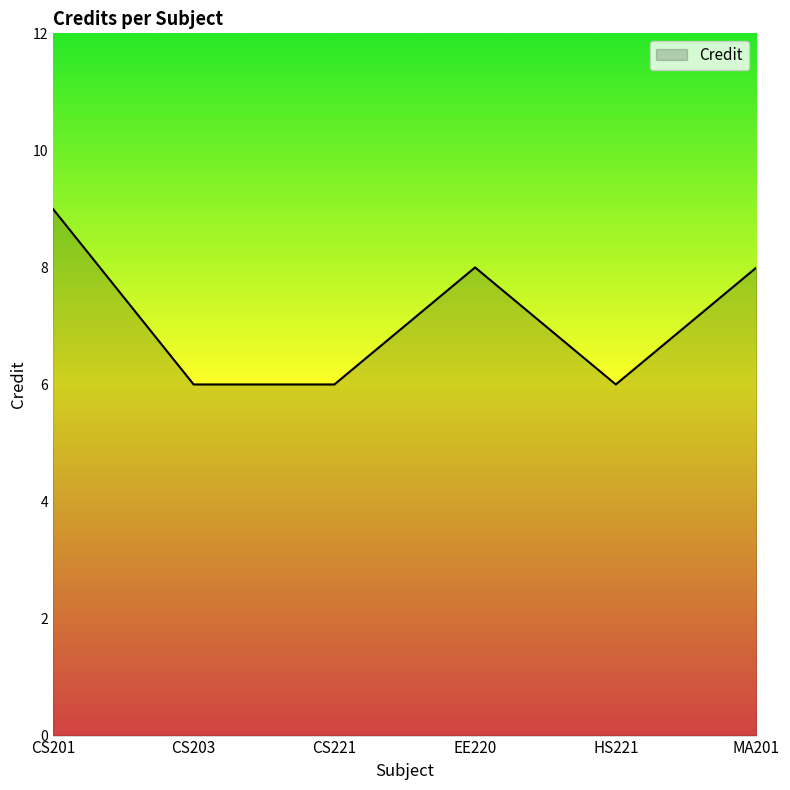

What is the greatest value displayed?

9